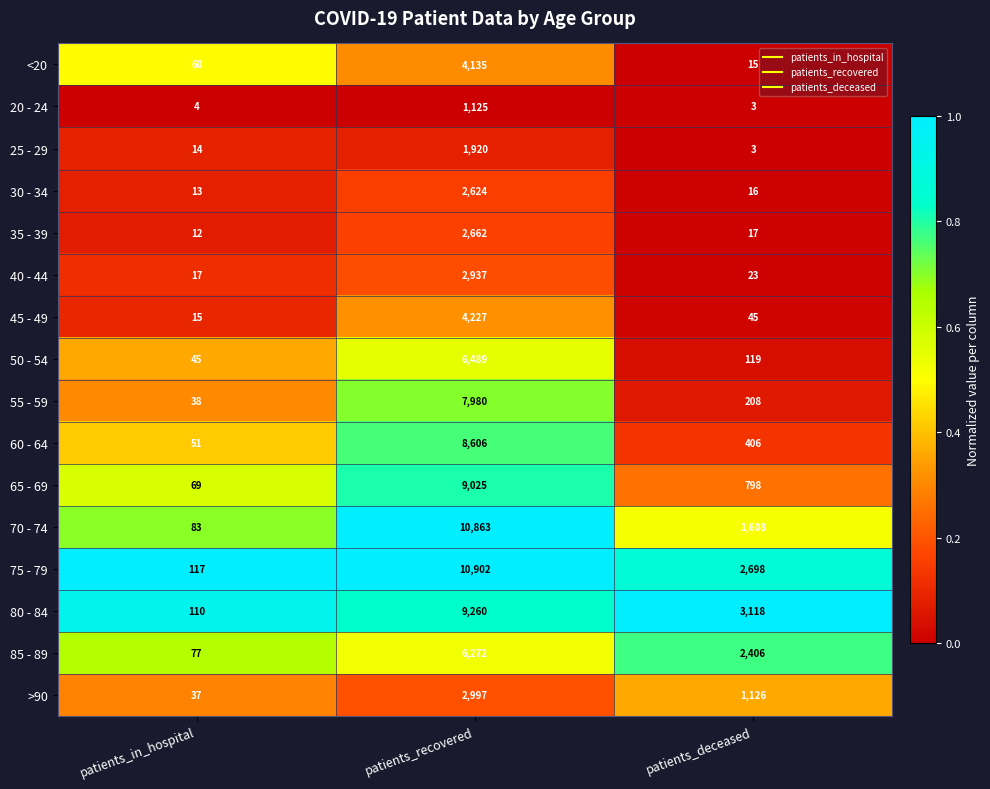

Rank the series at patients_in_hospital from lowest to highest value.

20 - 24, 35 - 39, 30 - 34, 25 - 29, 45 - 49, 40 - 44, >90, 55 - 59, 50 - 54, 60 - 64, <20, 65 - 69, 85 - 89, 70 - 74, 80 - 84, 75 - 79